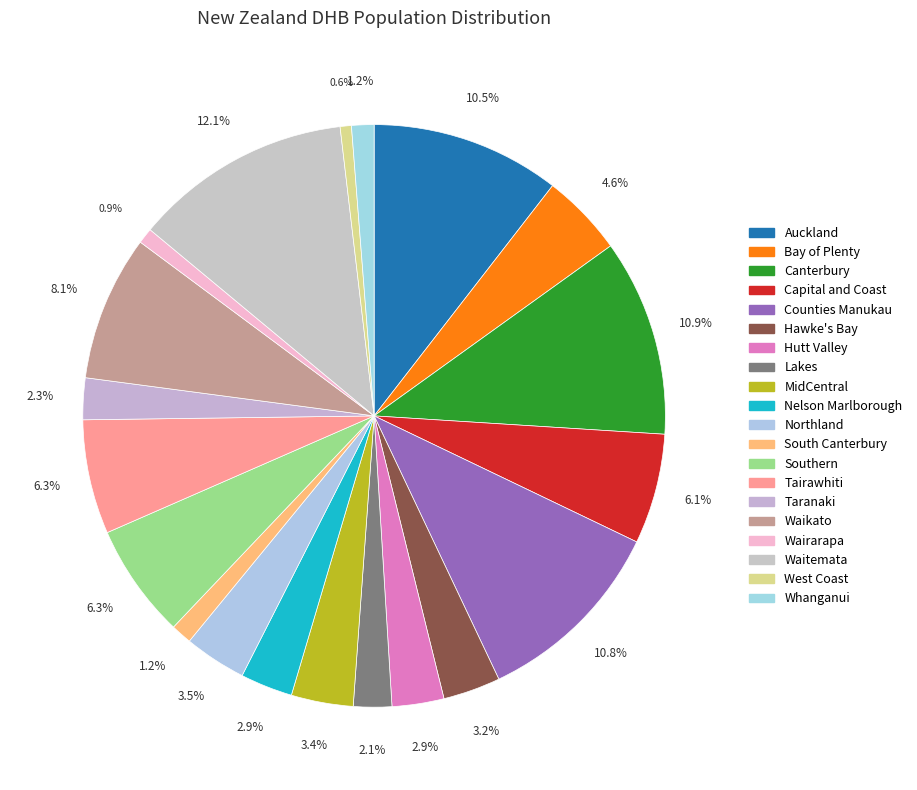

How many slices are in this pie chart?

20